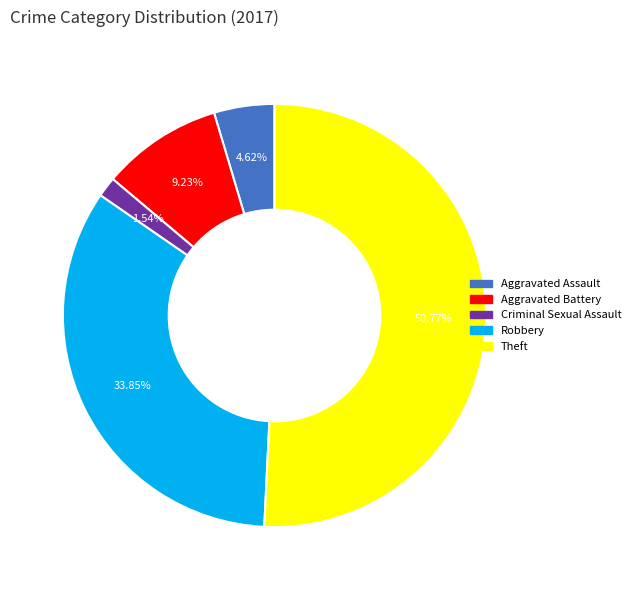

Does any single category account for the majority?

Yes